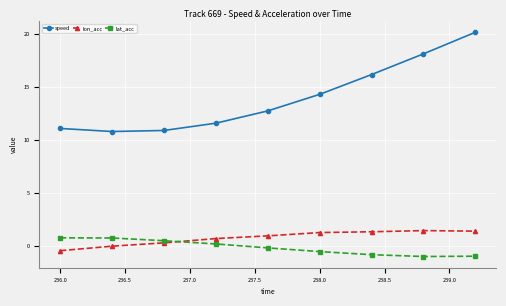

What is the highest value of the speed series?

20.2